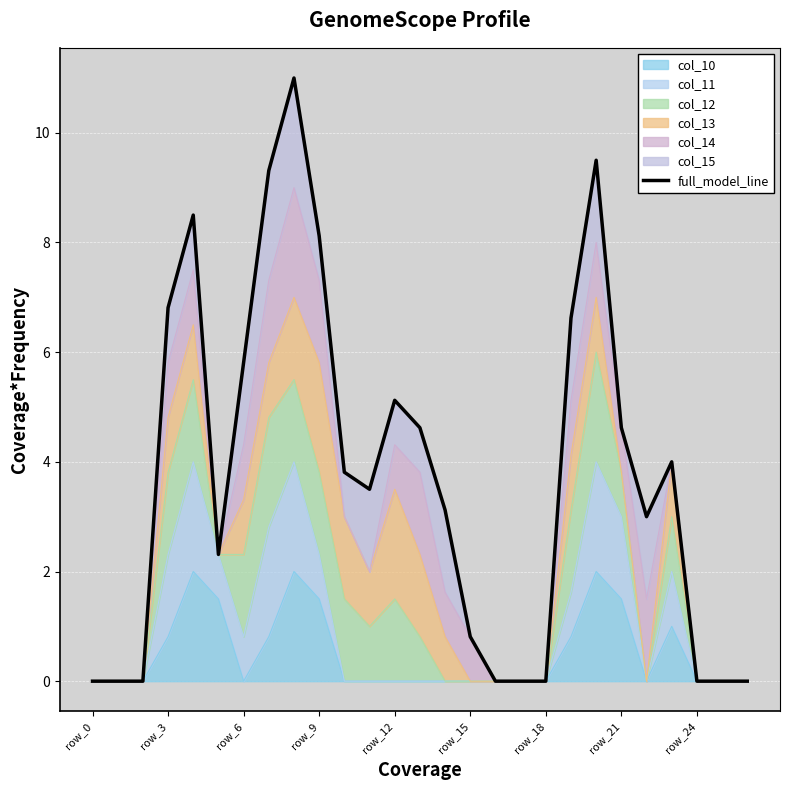

What is the highest value of the col_10 series?

2.0